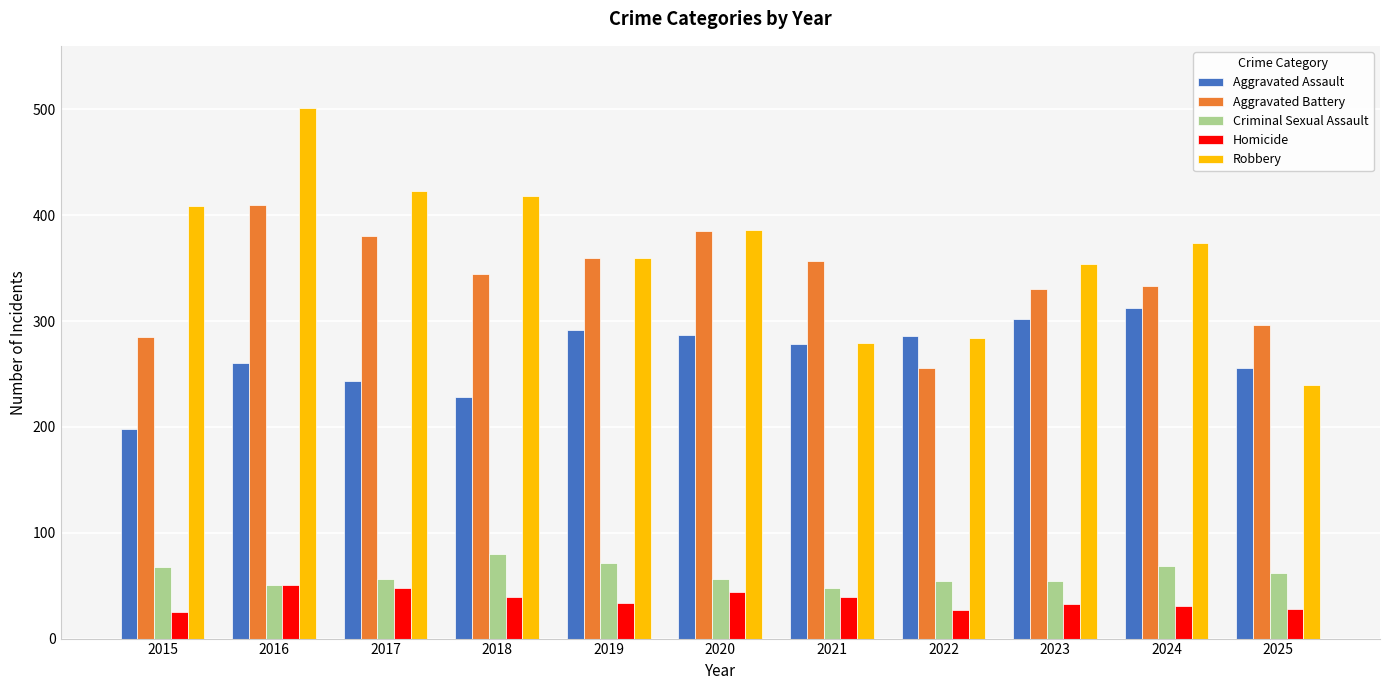

Count the number of categories in the chart.

11